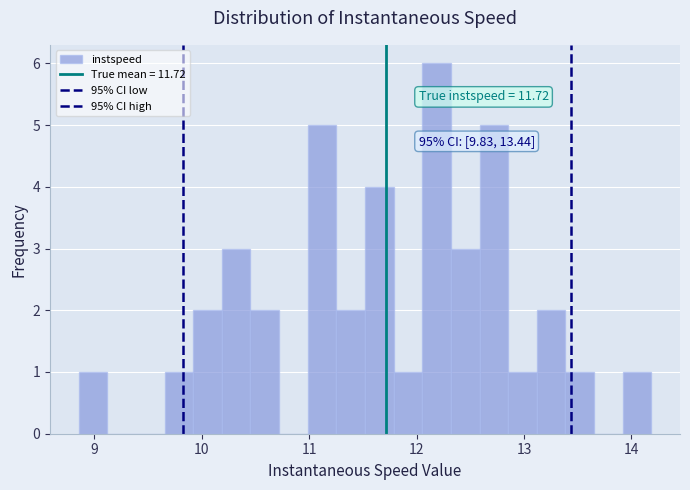

Read against the x-axis, roughly where is the centre of the tallest bar?

12.2